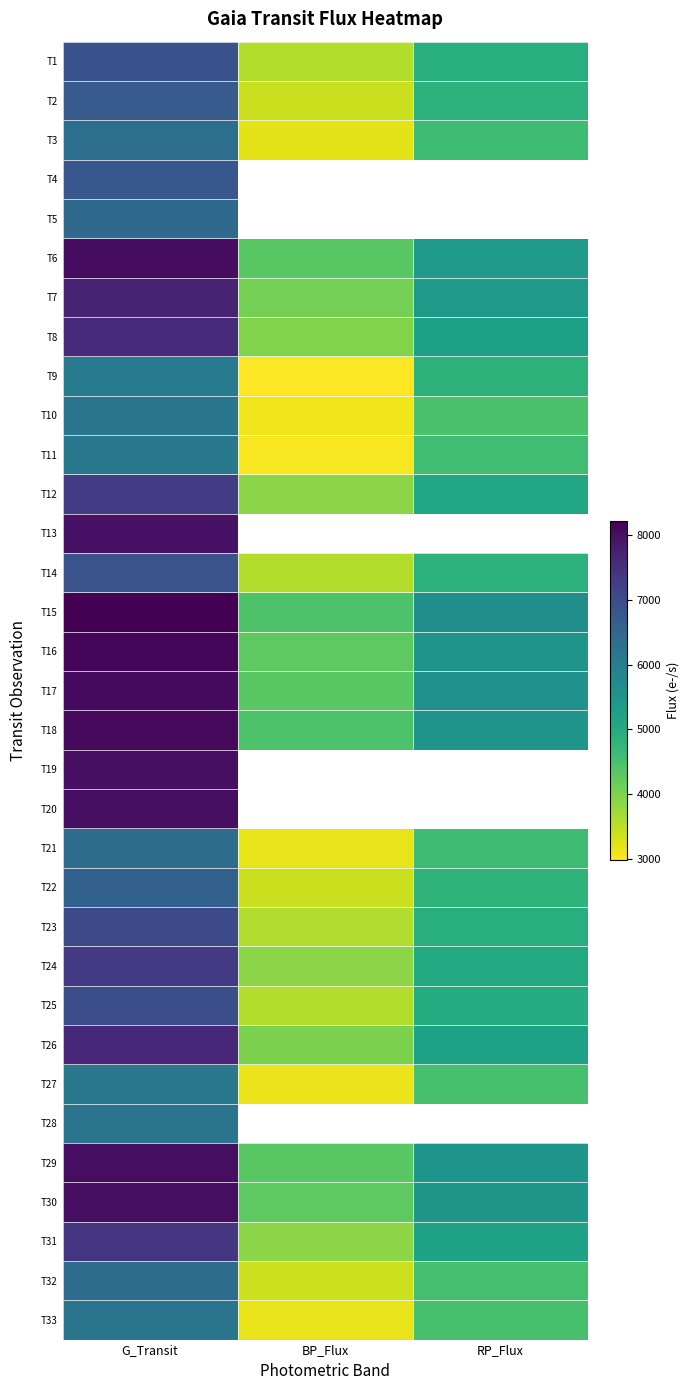

How many series are shown in this chart?

33